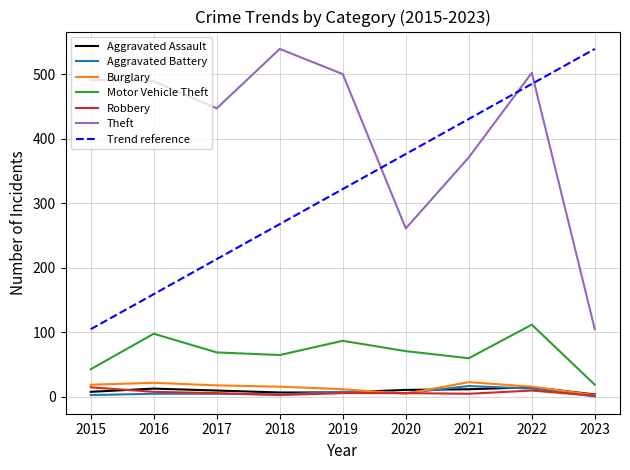

The Robbery series shows 6.0 at 2019. True or false?

True